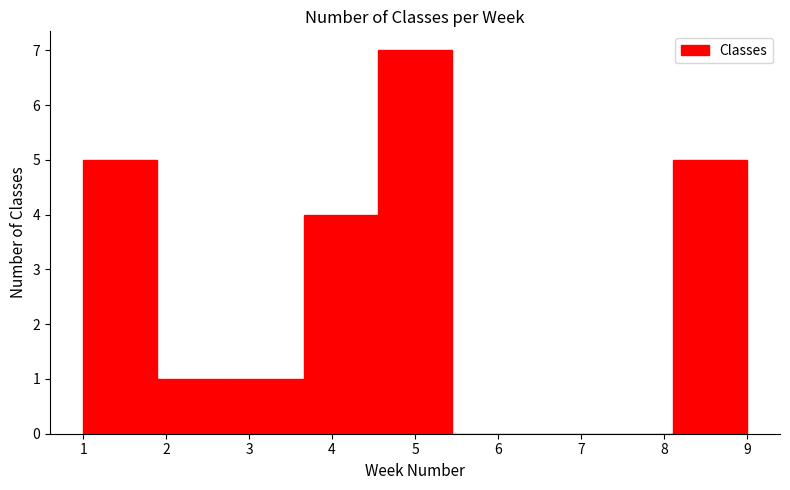

What is the height of the bar covering 1.9 to 2.8 on the x-axis? Neither the bar edges nor the heights are printed on the chart, so give them approximately, as read against the axes.

1